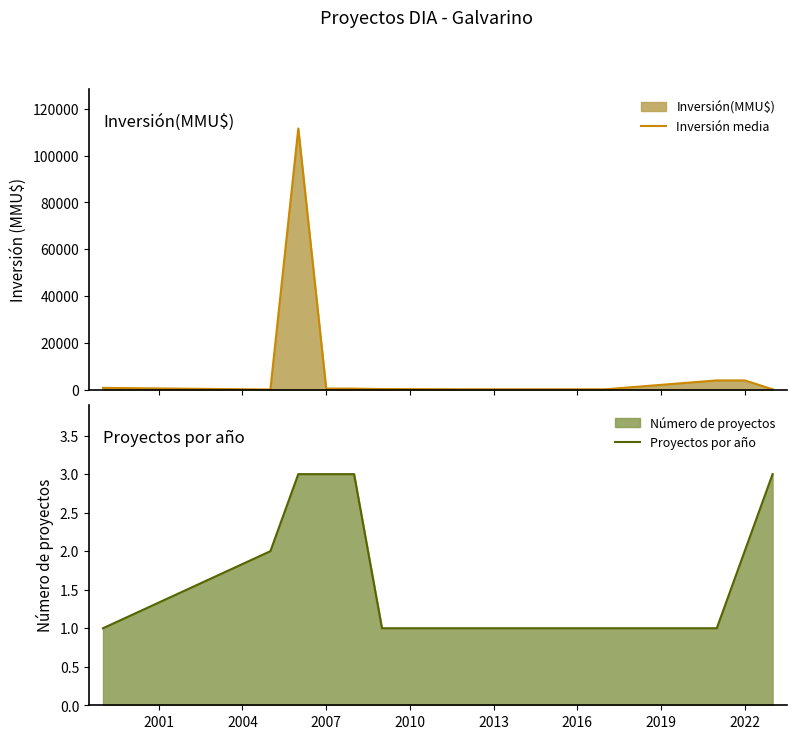

The Proyectos por año series shows 3 at 2007. True or false?

True